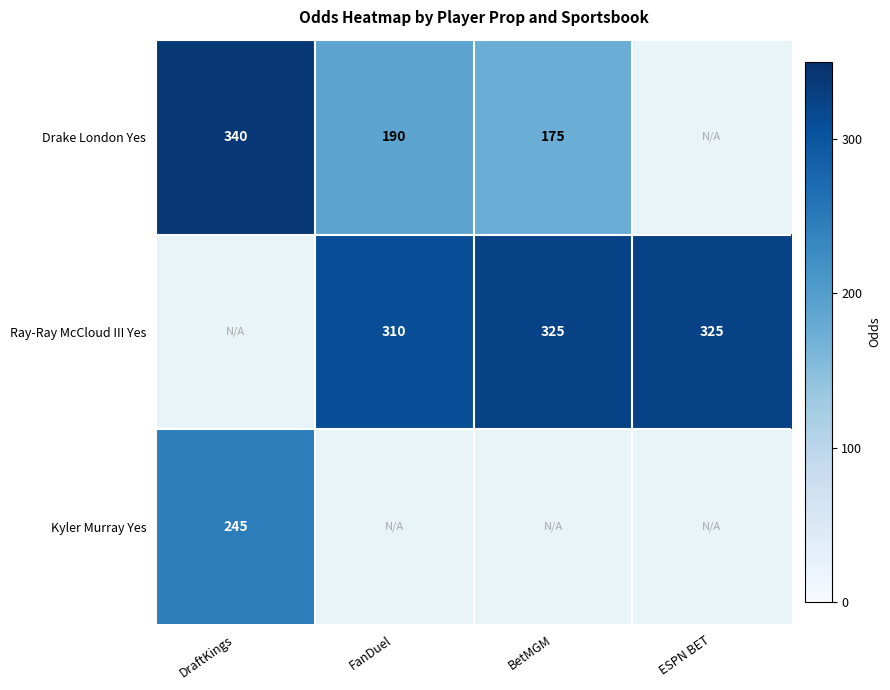

True or false: Drake London Yes has a value of 190 at FanDuel.

True